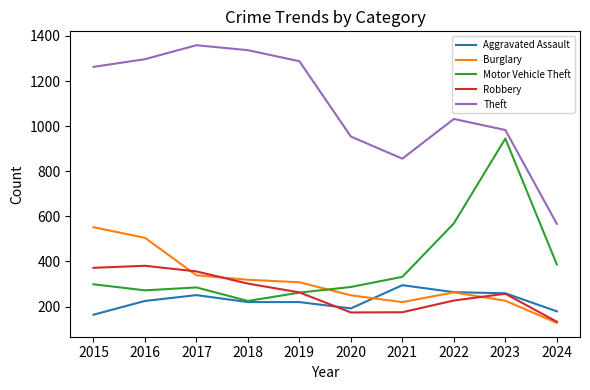

What is the minimum value for Theft?

567